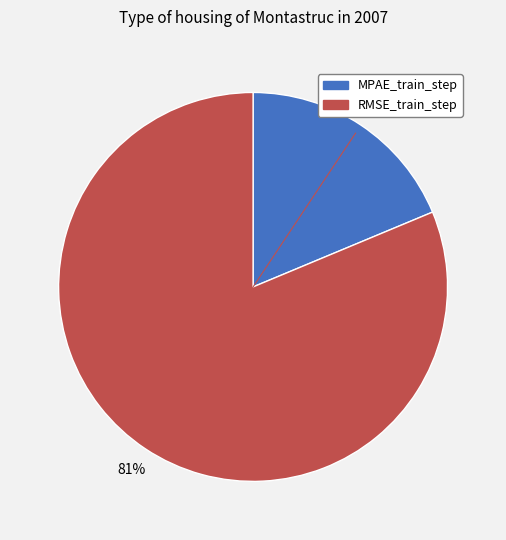

Between MPAE_train_step and RMSE_train_step, which is larger?

RMSE_train_step